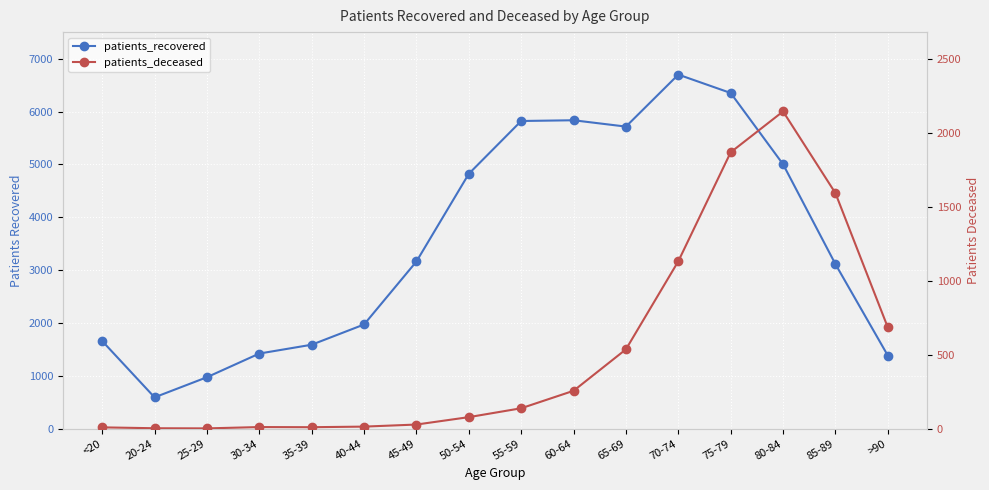

What is the difference between the highest and lowest values at <20?

1650